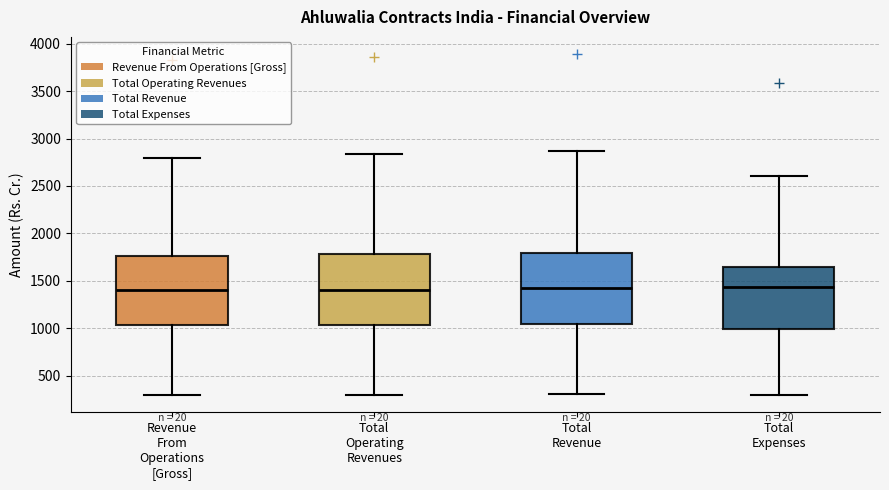

Reading left to right, transcribe this box plot: for each box, give where its median line is, the range the box spans, and where its two whiskers end, as read against the y-axis. The values are not printed on the chart, so give them approximately, as read against the axis.

Revenue From Operations [Gross]: median 1400, box 1050 to 1750, whiskers 300 to 2800
Total Operating Revenues: median 1400, box 1050 to 1800, whiskers 300 to 2850
Total Revenue: median 1400, box 1050 to 1800, whiskers 300 to 2850
Total Expenses: median 1450, box 1000 to 1650, whiskers 300 to 2600